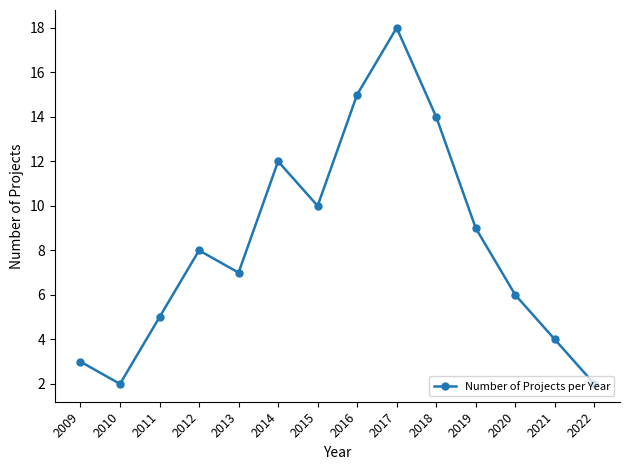

Between 2009 and 2013, which is larger?

2013